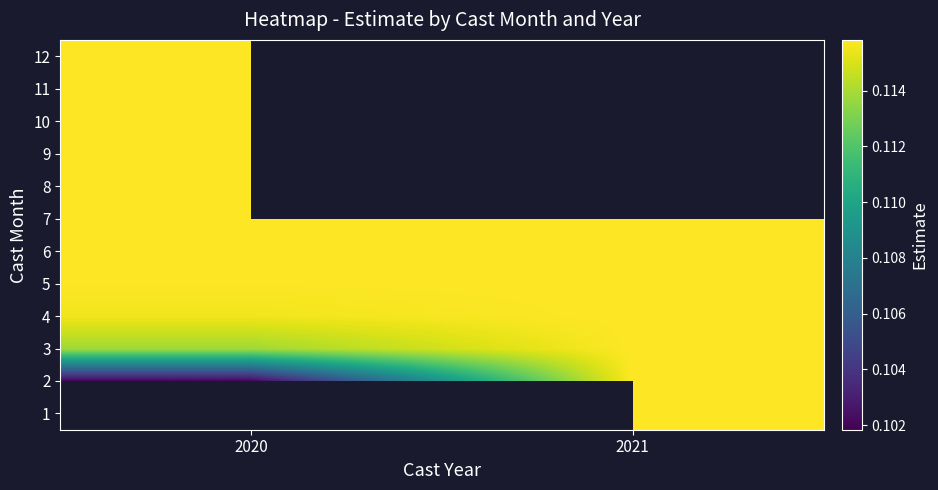

Rank the series by their maximum value, from highest to lowest.

1, 7, 6, 5, 4, 3, 2, 12, 11, 10, 9, 8